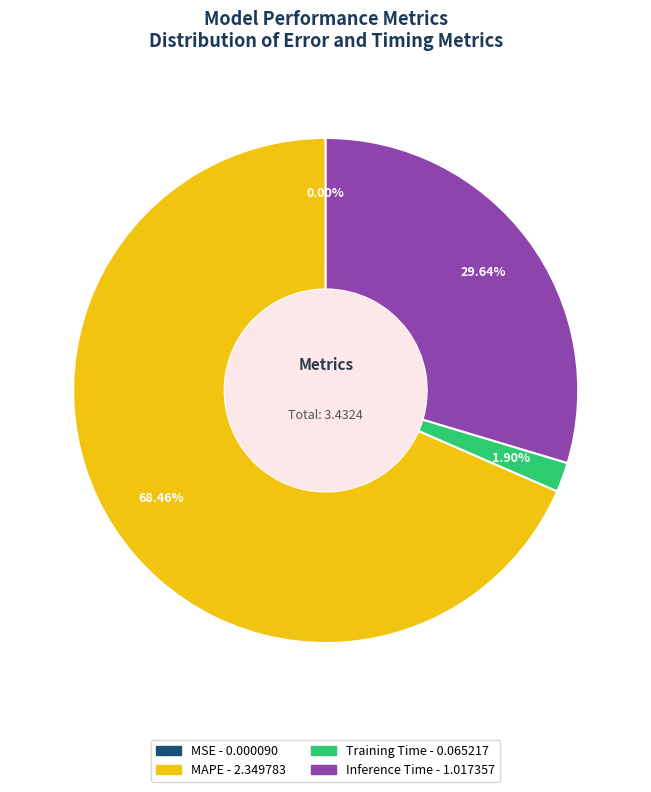

What percentage is the Training Time slice, to the nearest percent?

2%